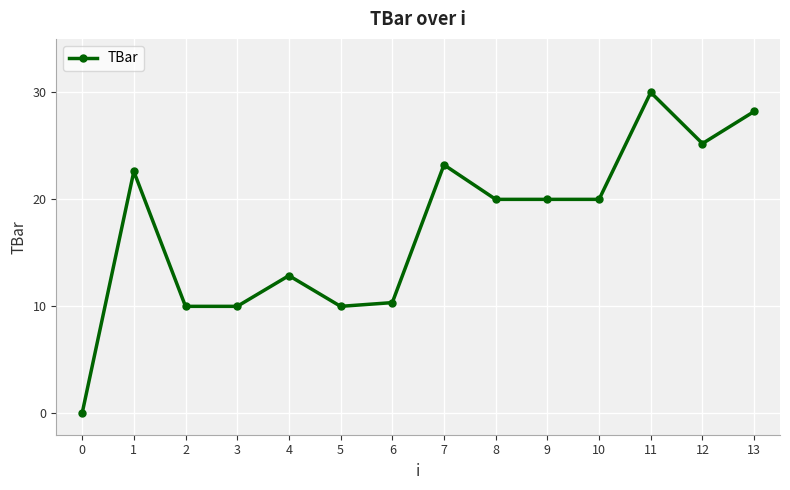

What is the value of the 11th point from the left?

20.0